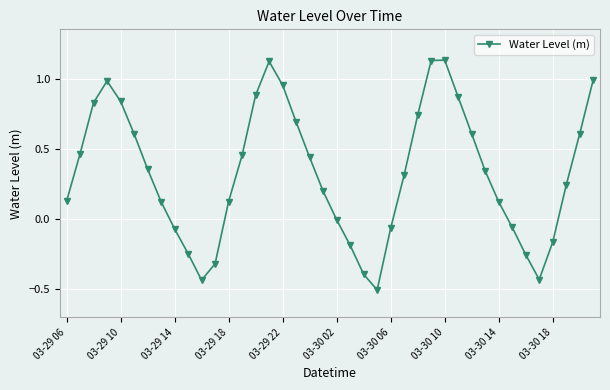

What is the difference between the maximum and minimum values?

1.6